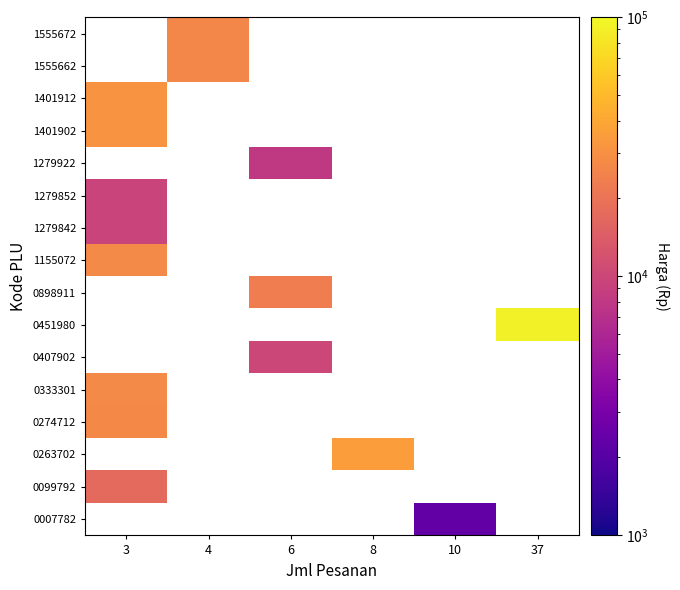

Which category has the lowest value in the 1401902 series?

3